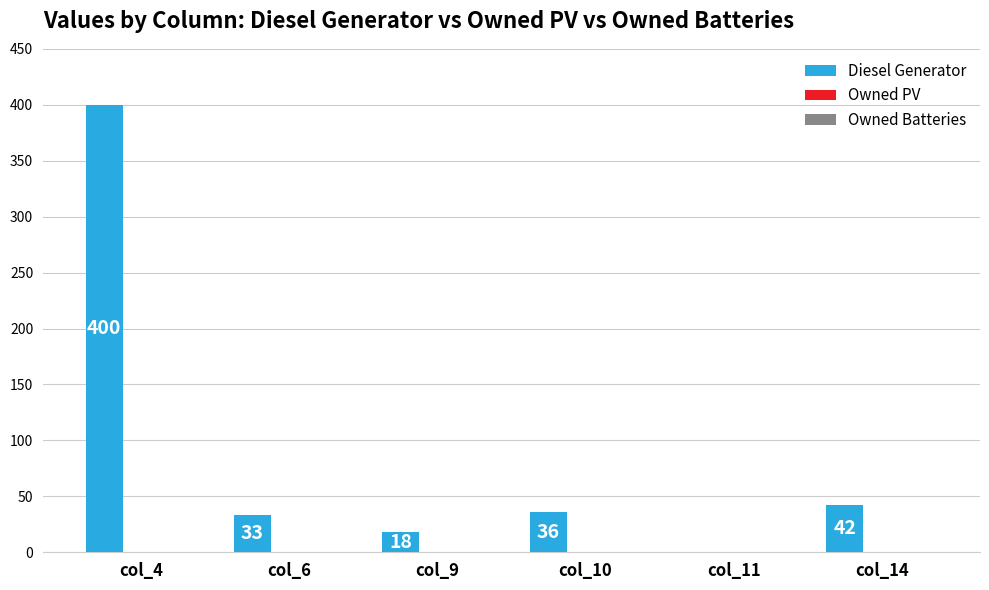

Which label corresponds to the largest value in the chart?

col_4